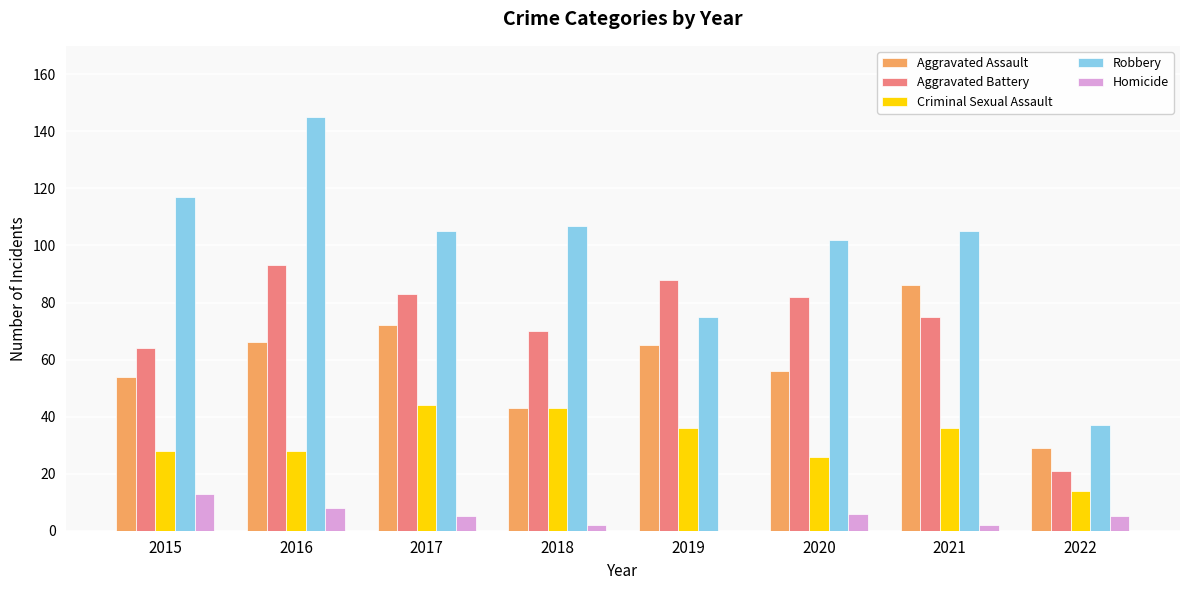

Reading left to right, list all the values displayed in this chart.

Aggravated Assault: 54	66	72	43	65	56	86	29
Aggravated Battery: 64	93	83	70	88	82	75	21
Criminal Sexual Assault: 28	28	44	43	36	26	36	14
Robbery: 117	145	105	107	75	102	105	37
Homicide: 13	8	5	2	0	6	2	5